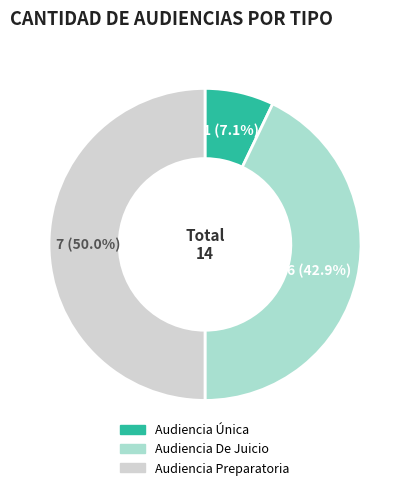

To the nearest percent, what is the average slice percentage?

33%